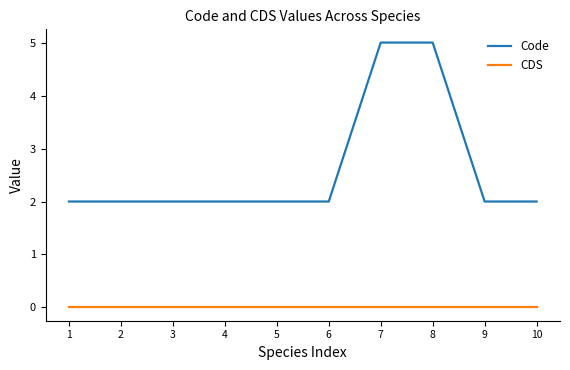

Reading left to right, list all the values displayed in this chart.

Code: 1=2	2=2	3=2	4=2	5=2	6=2	7=5	8=5	9=2	10=2
CDS: 1=0	2=0	3=0	4=0	5=0	6=0	7=0	8=0	9=0	10=0